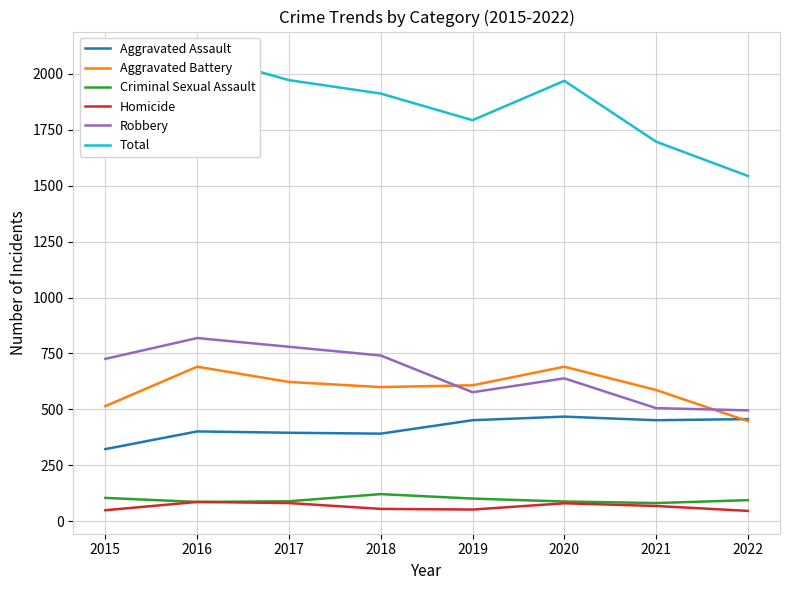

At which label is Robbery closest to 657?

2020